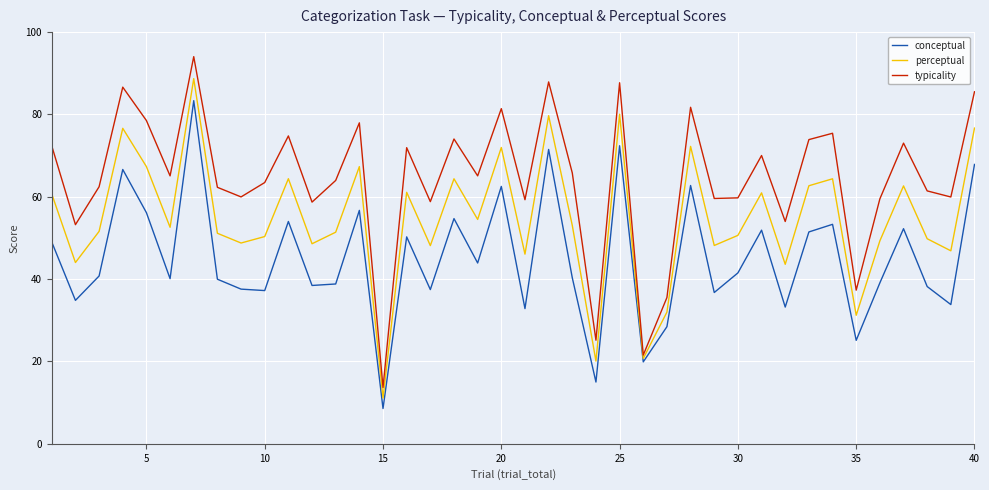

True or false: perceptual and conceptual cross at least once.

False